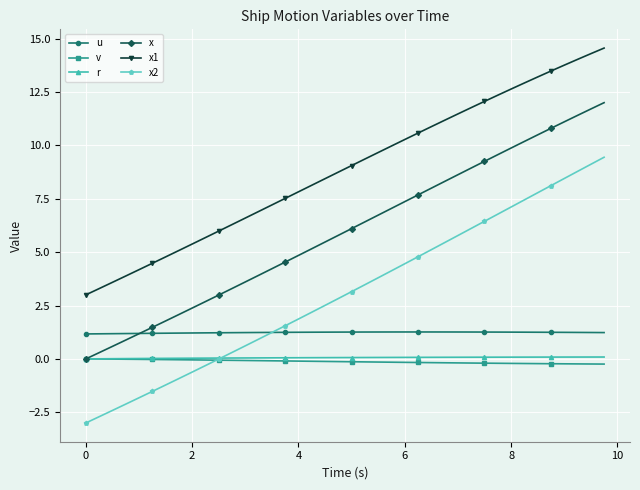

Does the chart have visible grid lines?

Yes